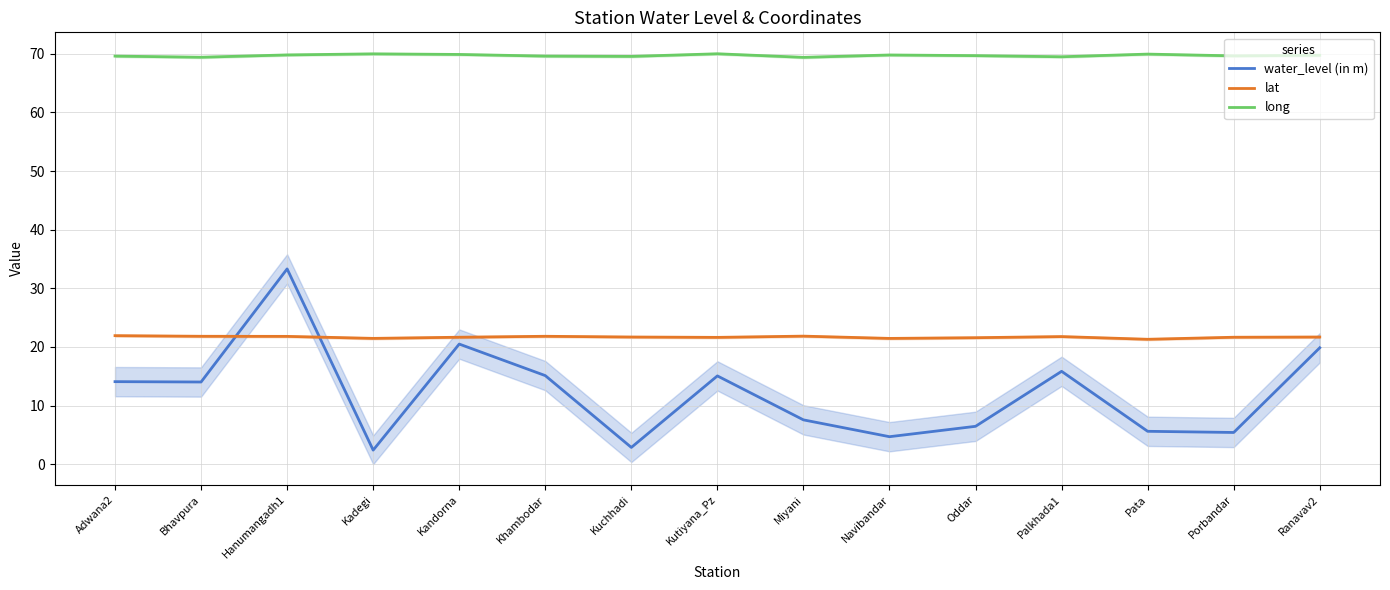

Rank the series at Hanumangadh1 from highest to lowest value.

long, water_level (in m), lat